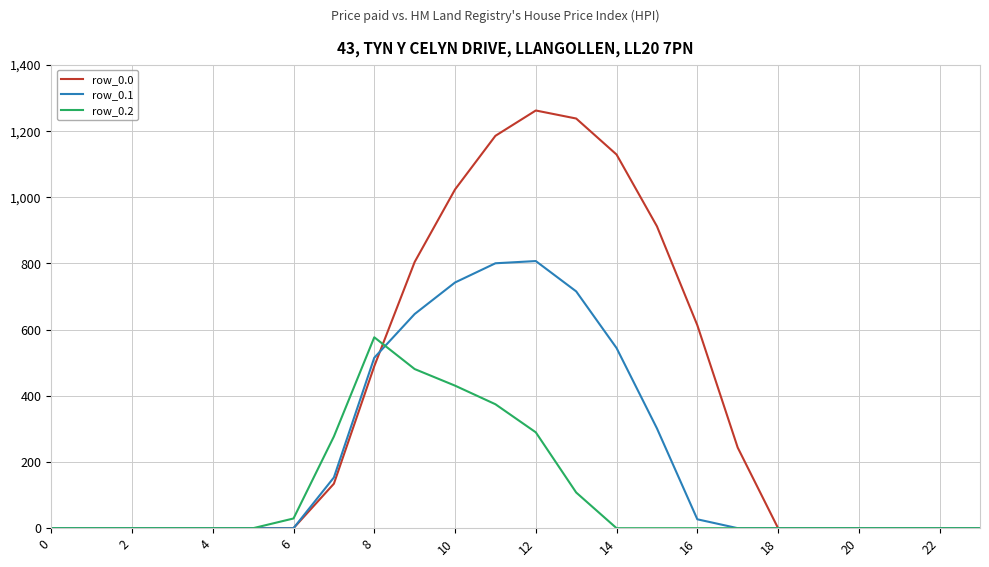

Which series has the largest total across all categories?

row_0.0